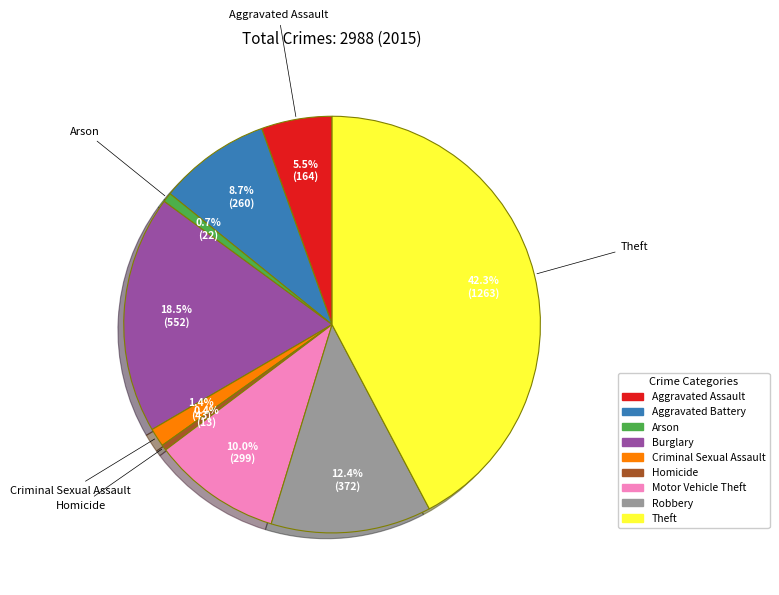

To the nearest percent, what percentage of the pie is Aggravated Battery?

9%